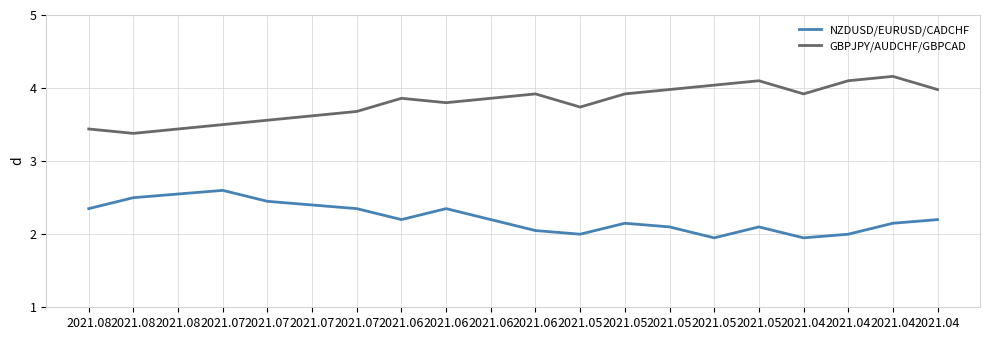

What are all the series names shown in the legend?

NZDUSD/EURUSD/CADCHF, GBPJPY/AUDCHF/GBPCAD